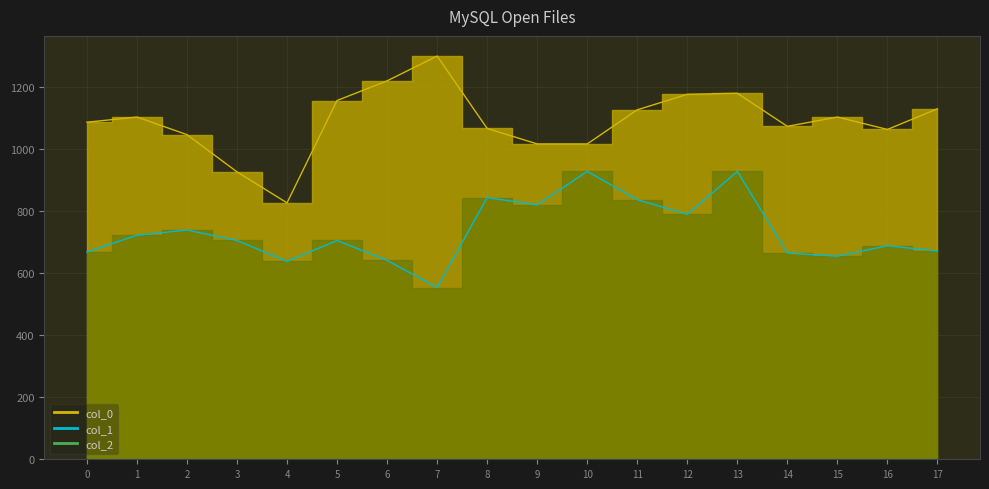

How many lines are shown in the chart?

2